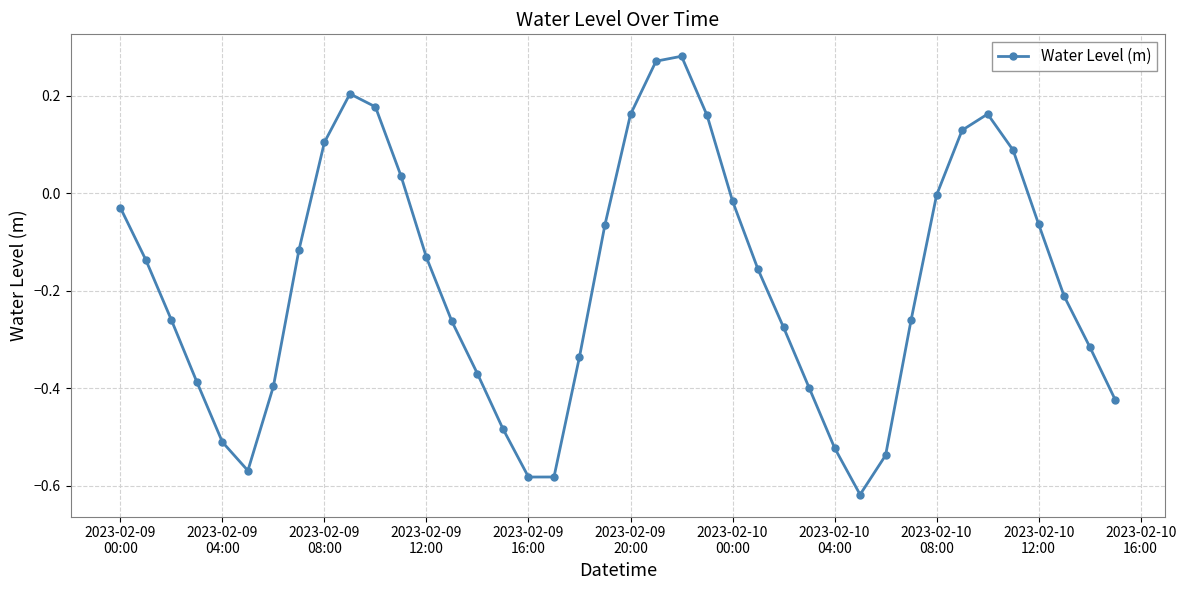

How many points are higher than both their immediate neighbors (excluding endpoints)?

3